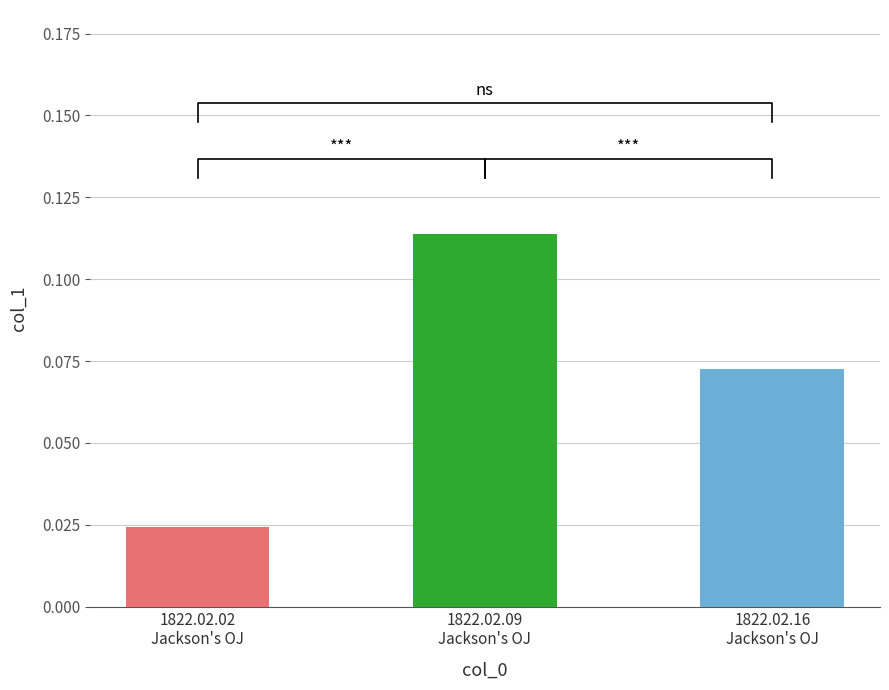

True or false: the data shows 0.0 at 1822.02.02
Jackson's OJ.

False